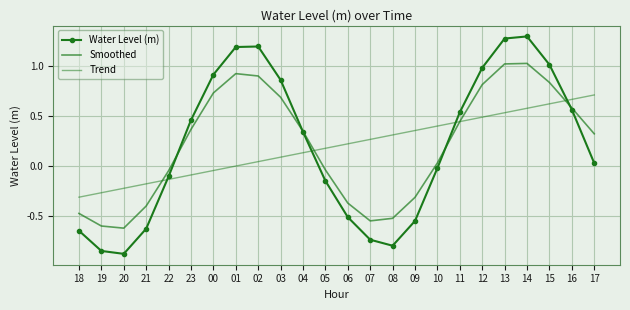

At which label does Smoothed reach its minimum?

20